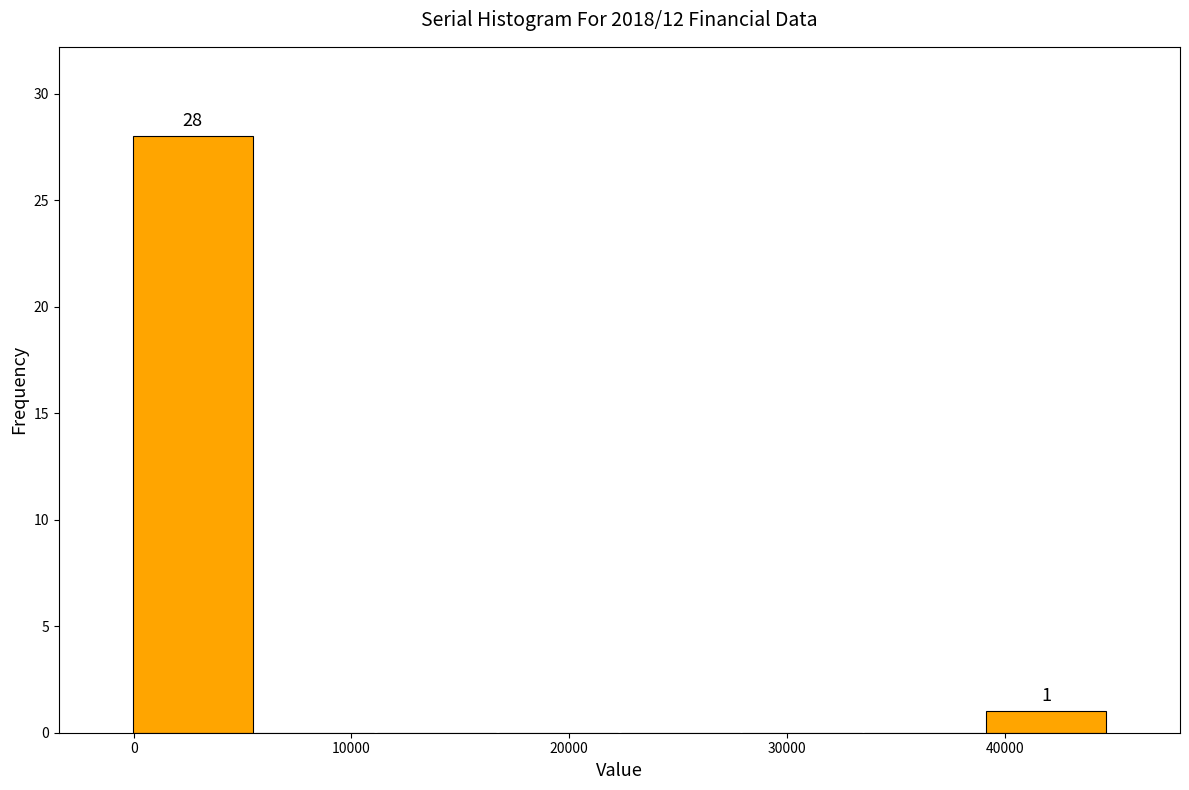

Which range on the x-axis has the tallest bar?

0 to 6000